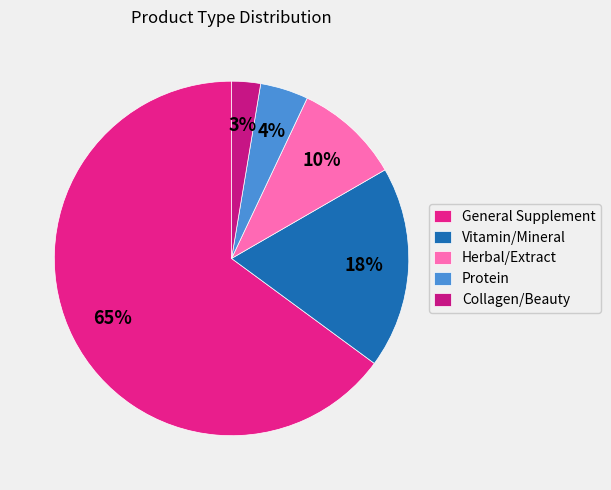

What percentage is the General Supplement slice, to the nearest percent?

65%